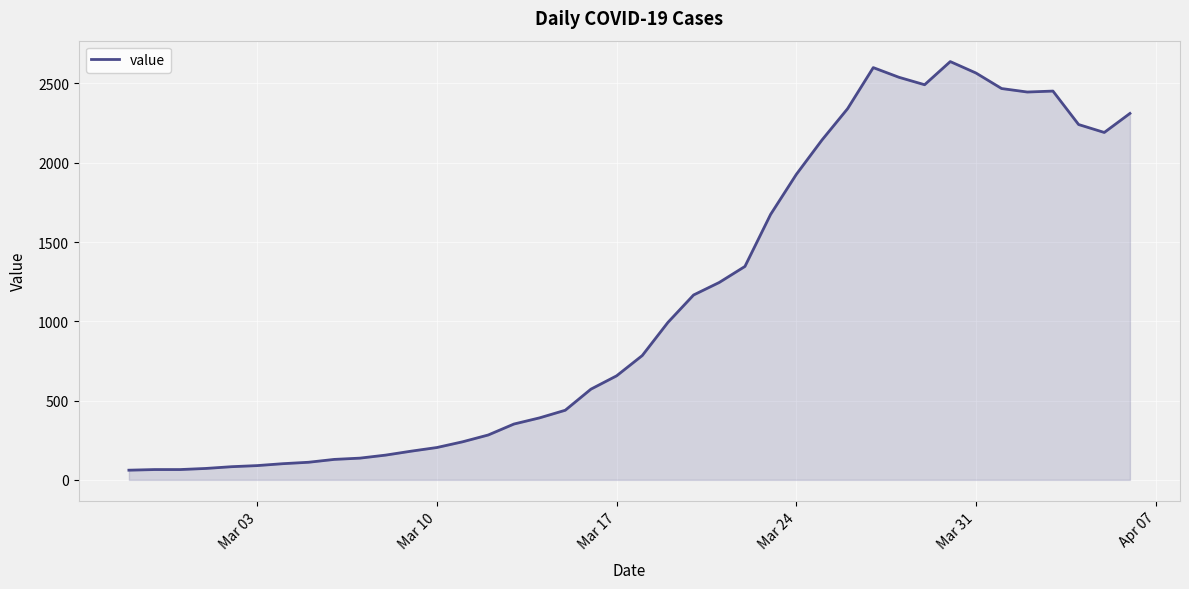

What is the maximum value shown in the chart?

2638